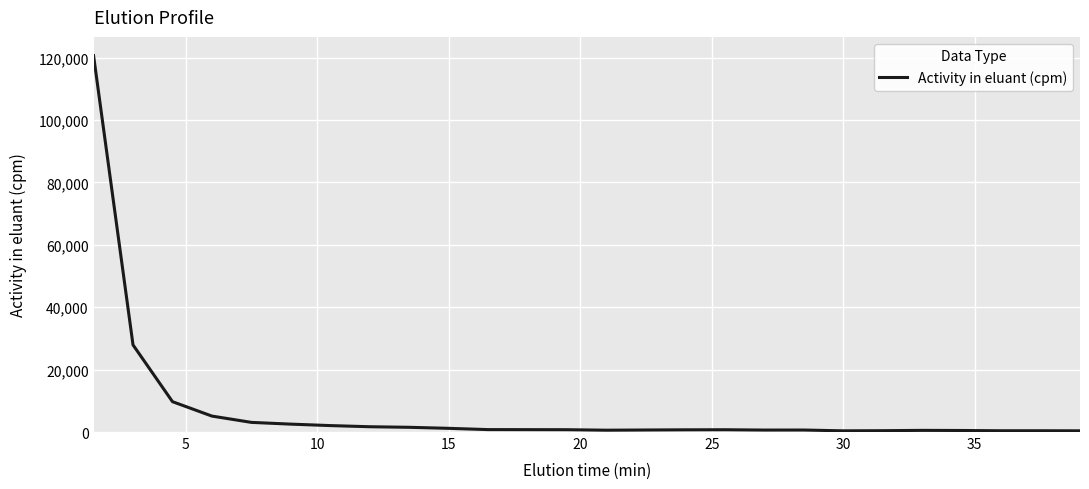

What is the difference between the maximum and minimum values?

120209.3